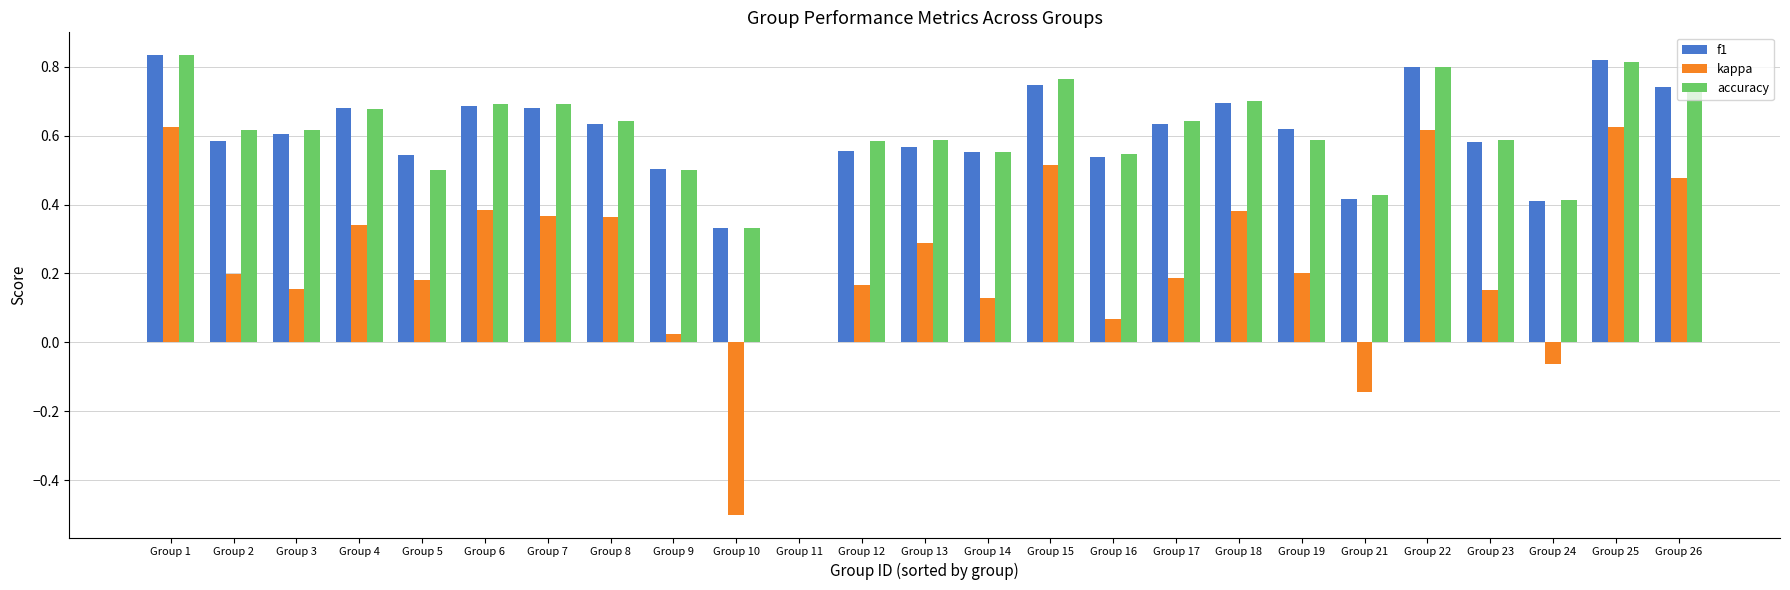

The accuracy series shows 0.4 at Group 13. True or false?

False